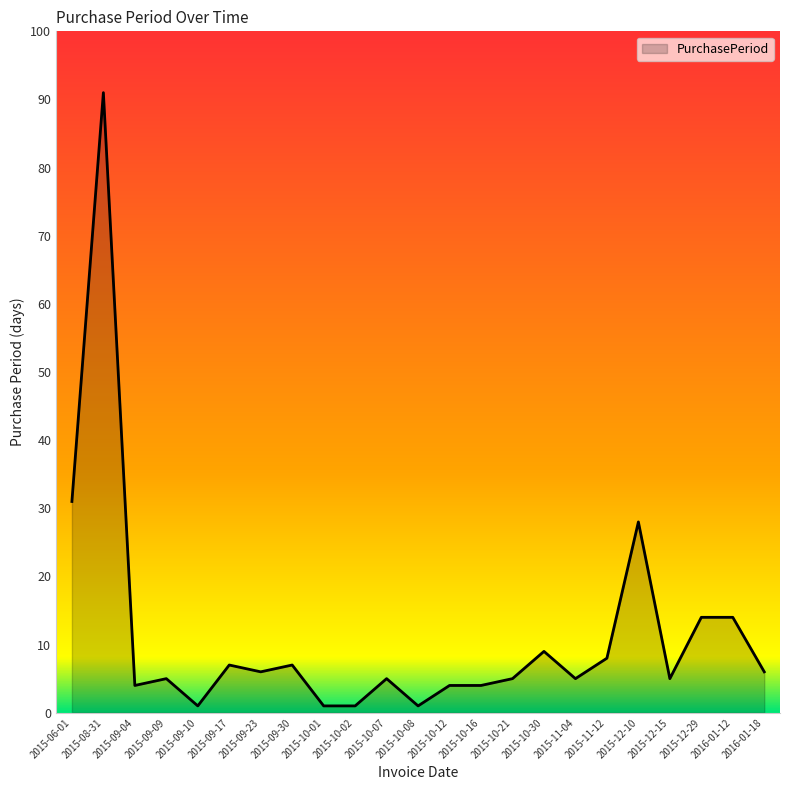

Where does the data first go above 5?

2015-06-01